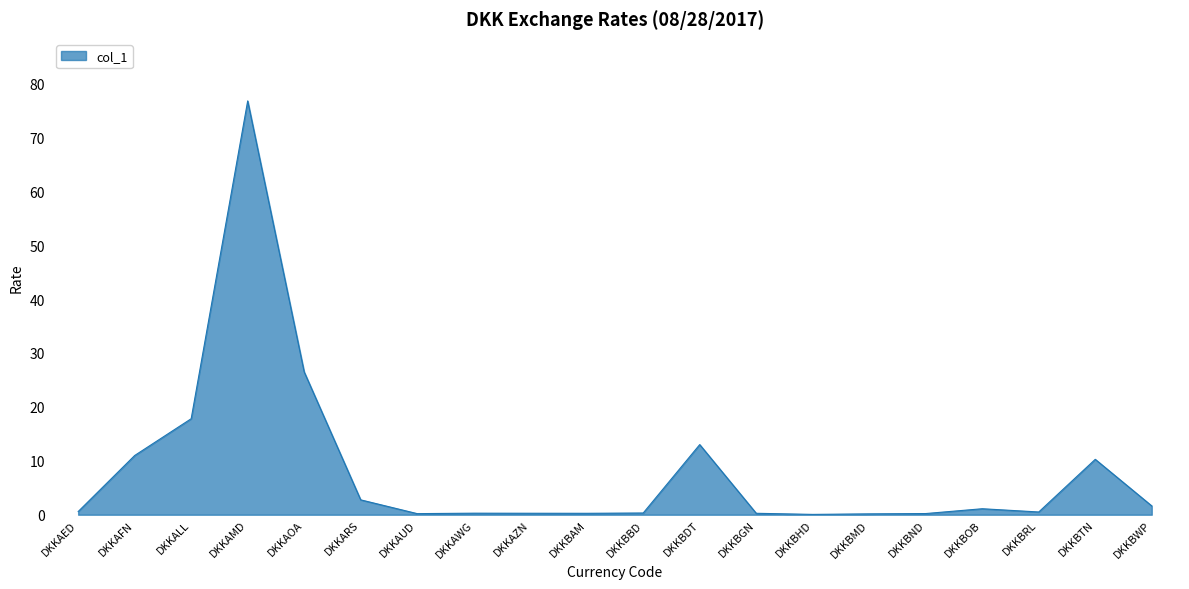

What is the difference between the values at DKKAWG and DKKBDT?

12.7